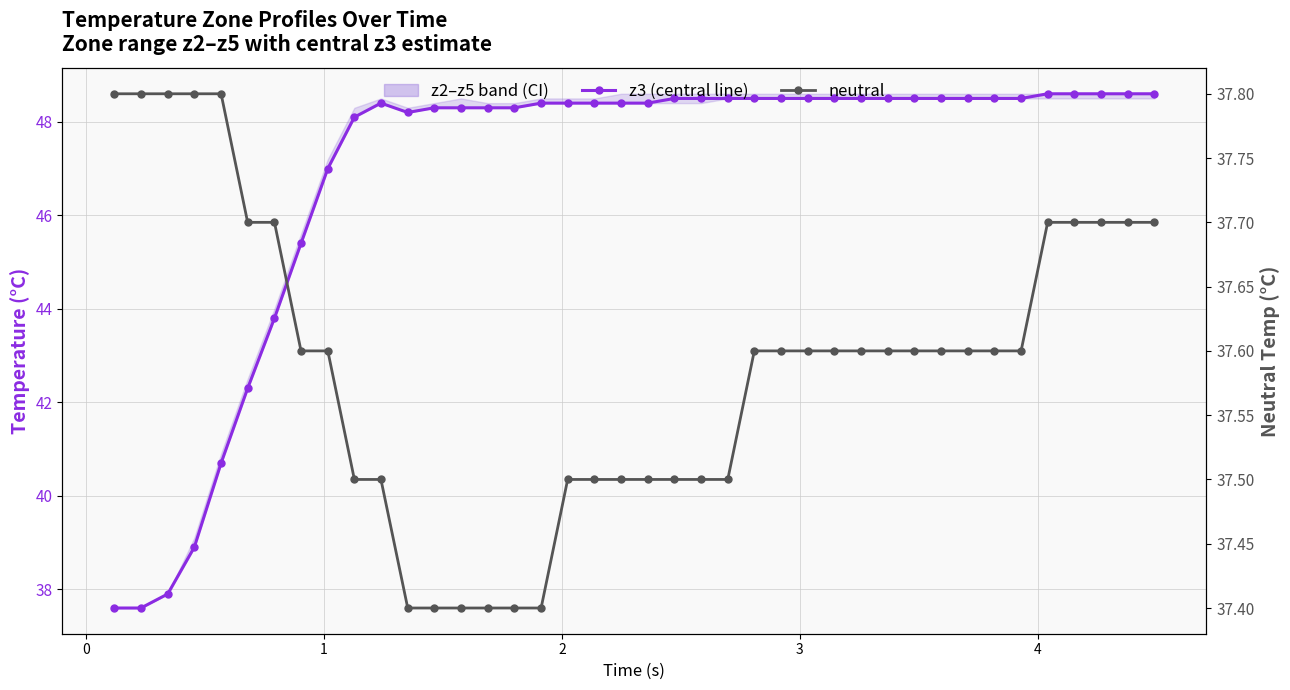

What is the value of the neutral point at the 30th from the left?

37.6